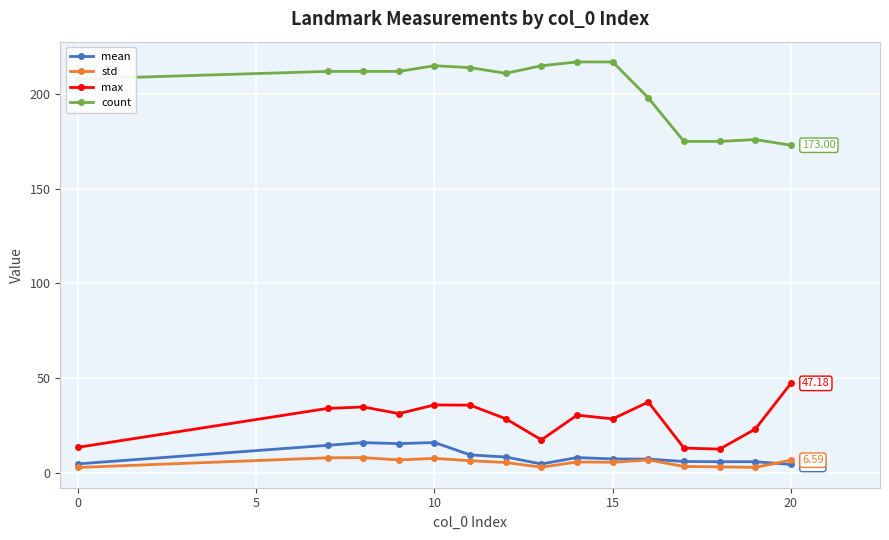

What is the difference between the maximum and minimum values in the mean series?

11.6